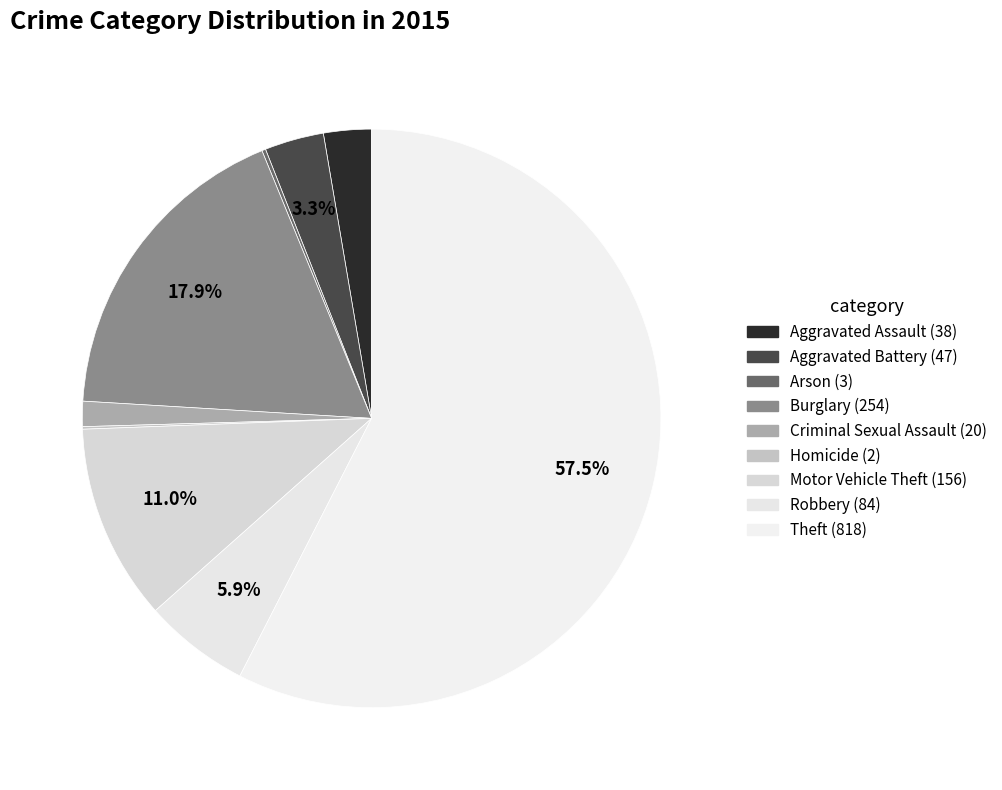

Do Aggravated Assault and Homicide together represent more than half of the pie?

No